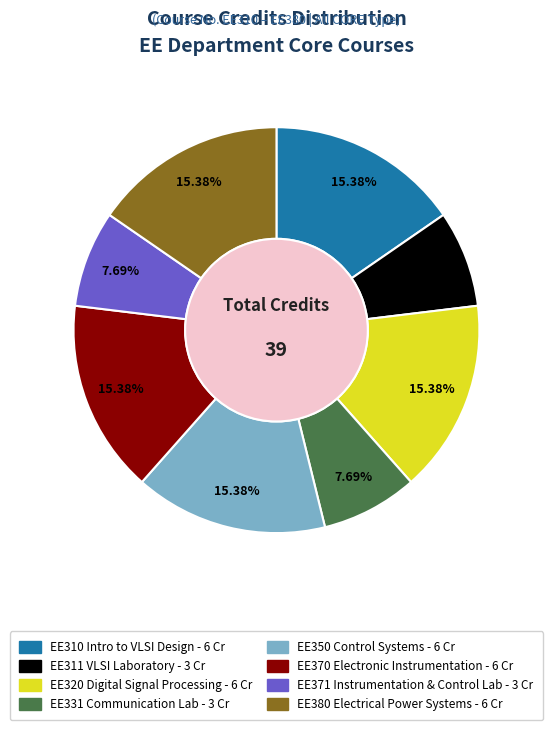

To the nearest percent, what is the average slice percentage?

12%